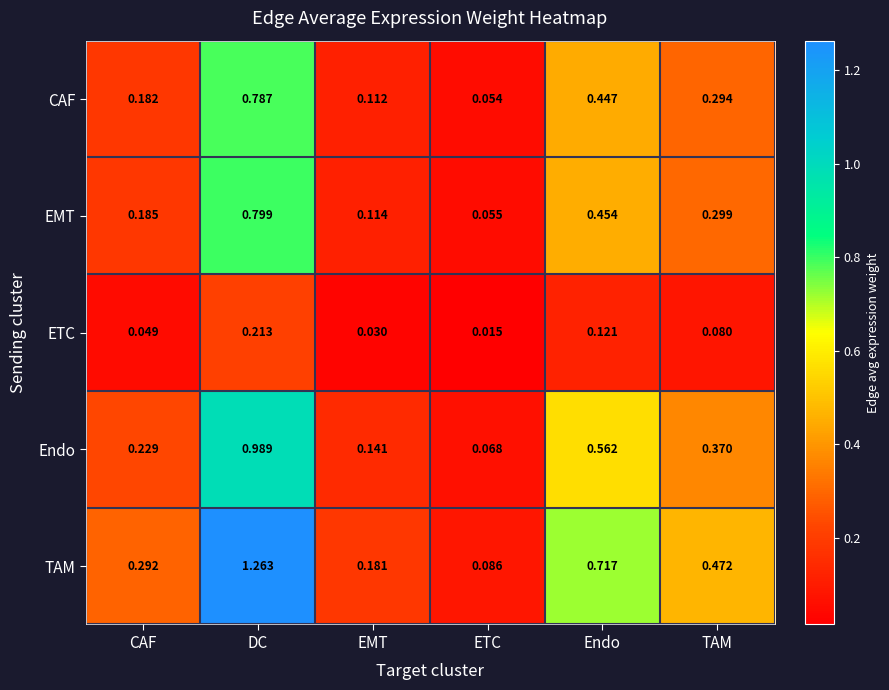

Which series has the largest total across all categories?

TAM